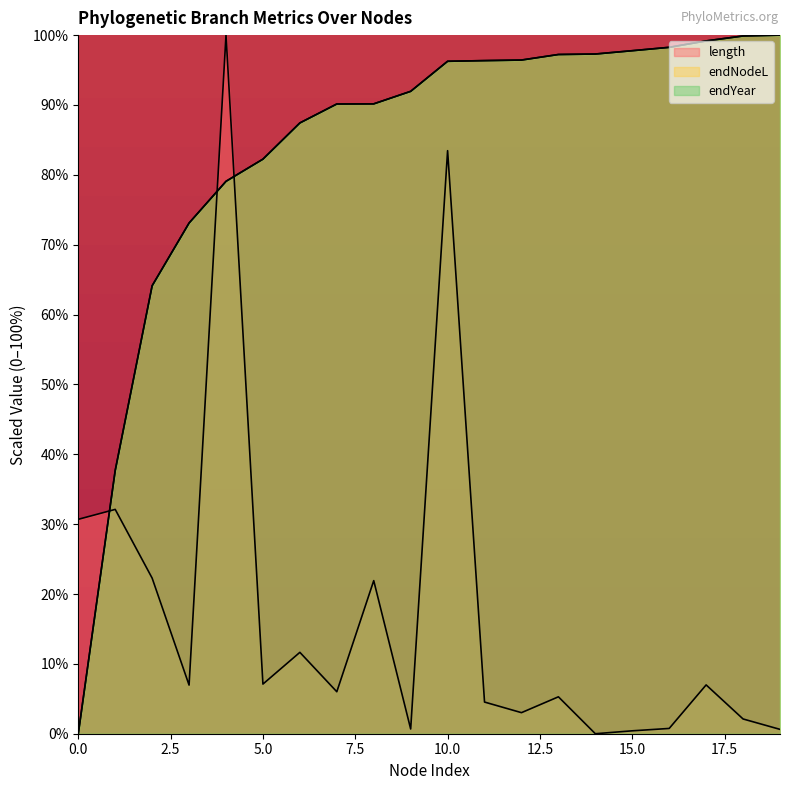

The endYear series shows 51.7 at 18. True or false?

False